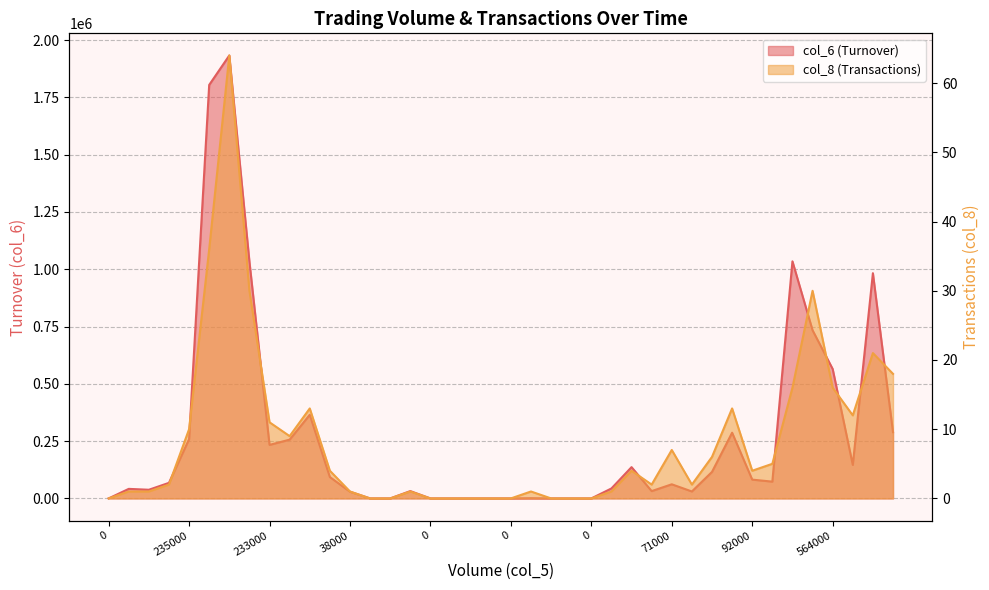

How many distinct data groups are displayed?

2